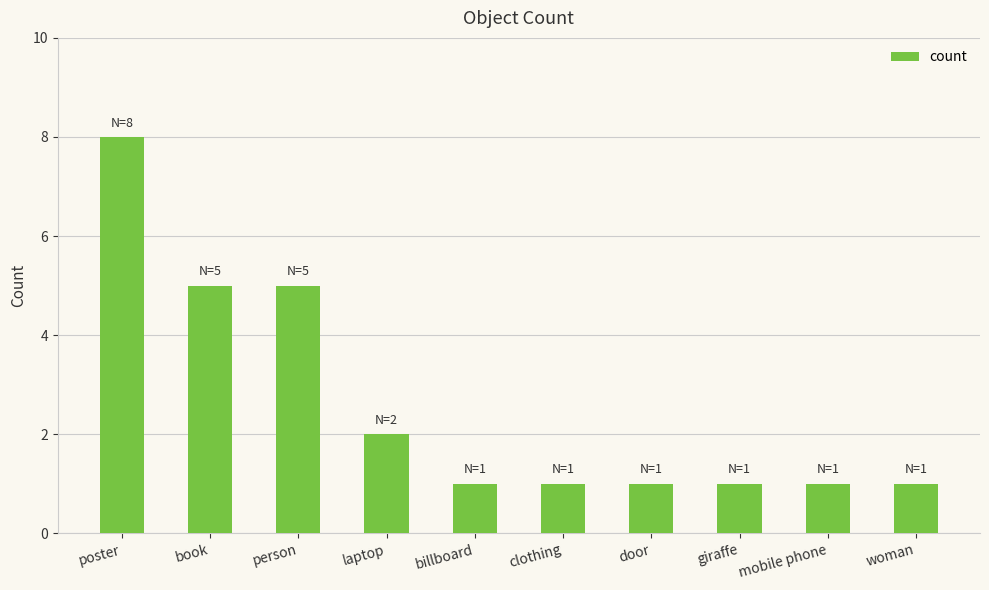

True or false: the data shows 2 at laptop.

True